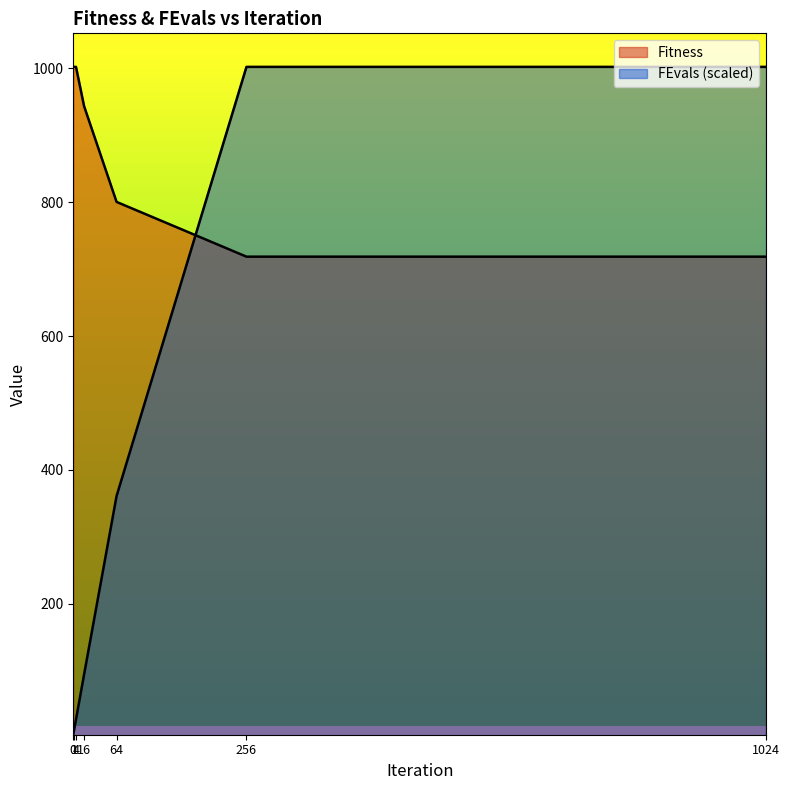

What is the value of the FEvals point at the 7th from the left?

1002.2